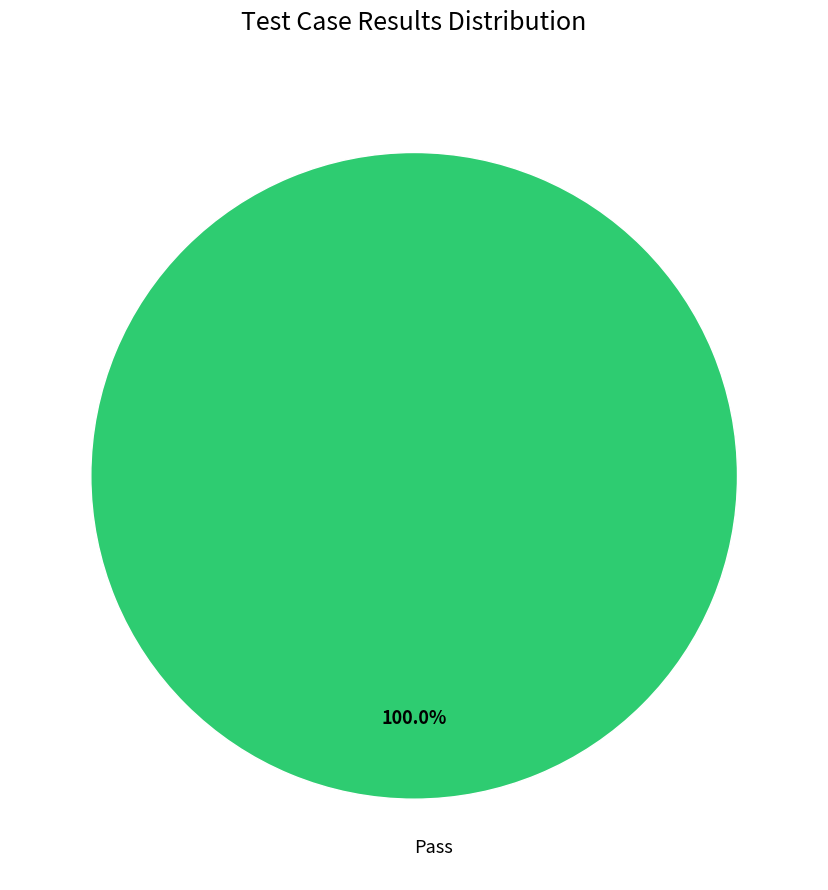

Rank the categories by value from lowest to highest.

Pass